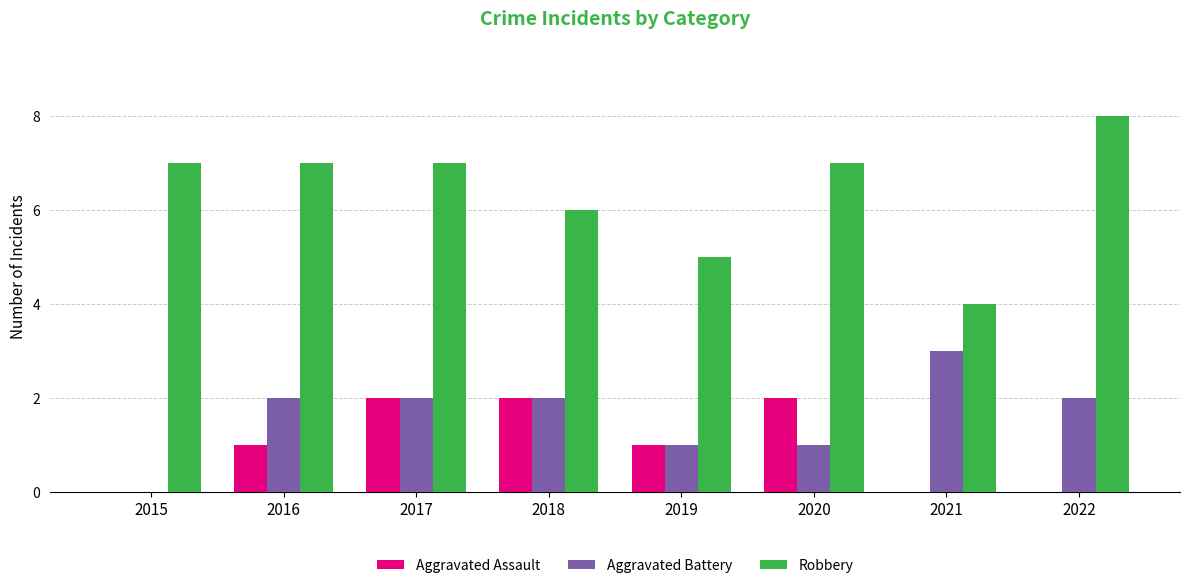

What is the greatest value displayed?

8